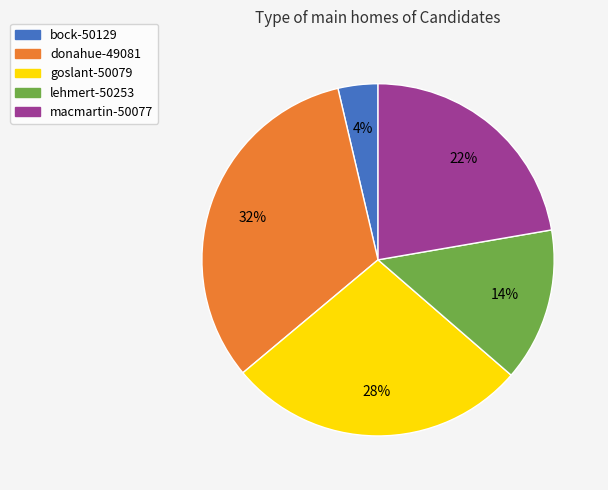

What percentage is the goslant-50079 slice, to the nearest percent?

28%